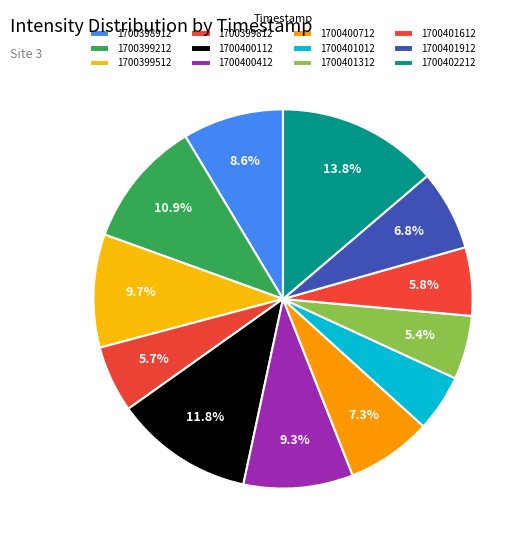

What is the total percentage of 1700400112 and 1700399512?

21.5%